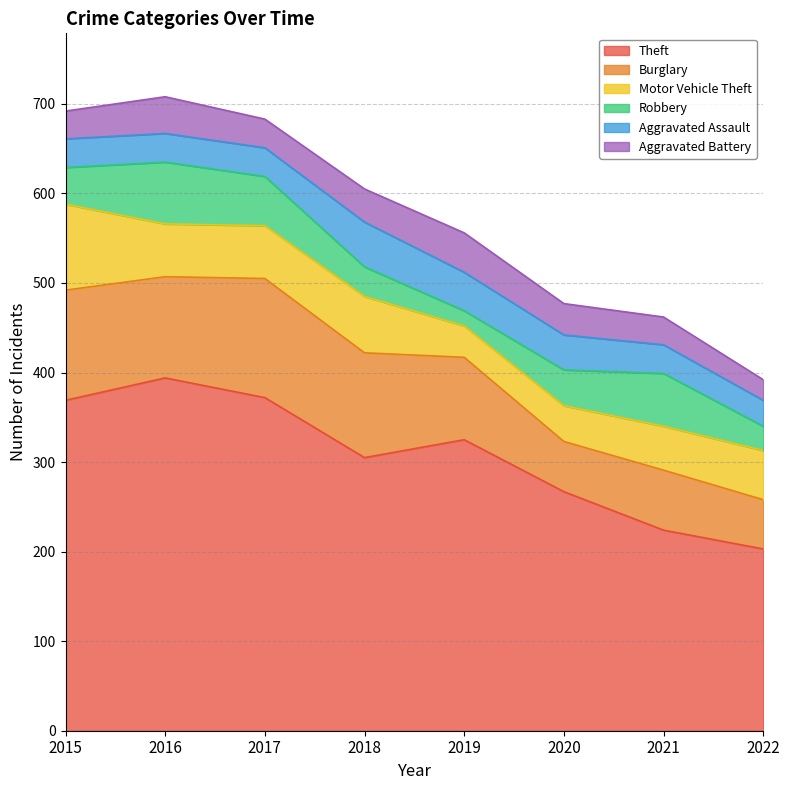

The value of Burglary at 2018 is 117. True or false?

True